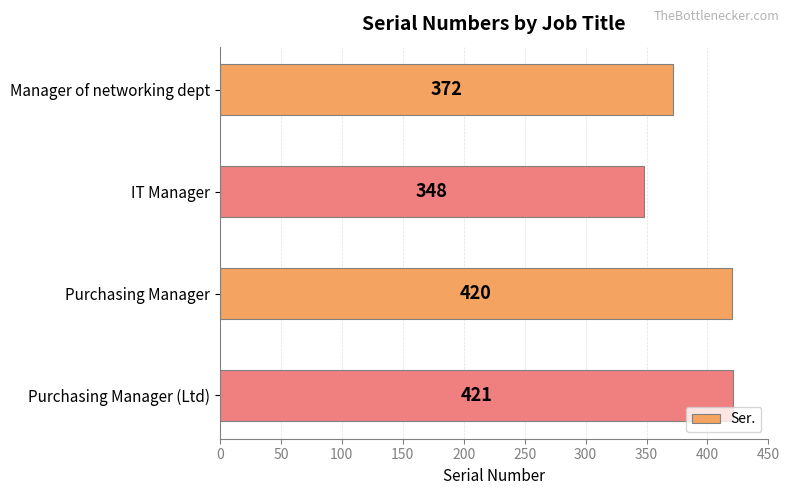

What is the difference between the second highest and second lowest values?

48